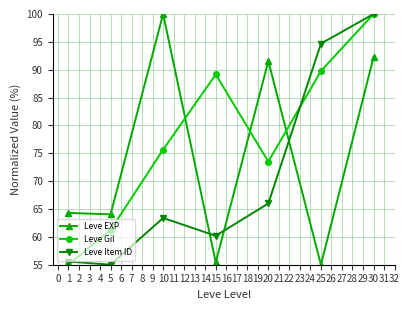

At how many categories does at least one series exceed 94?

3